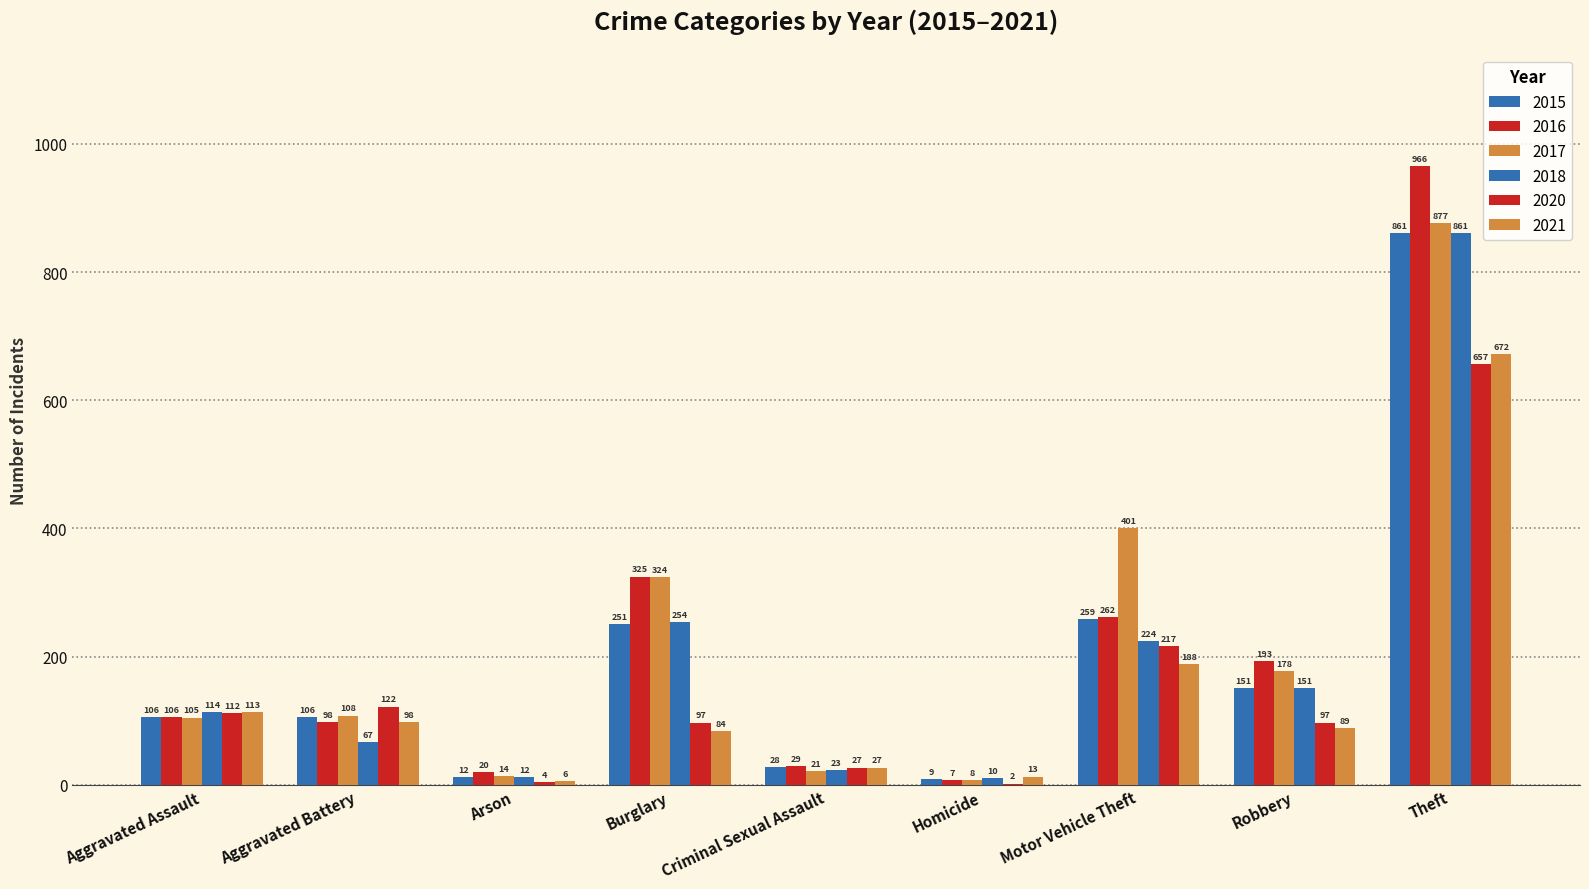

How many groups of bars are there?

9